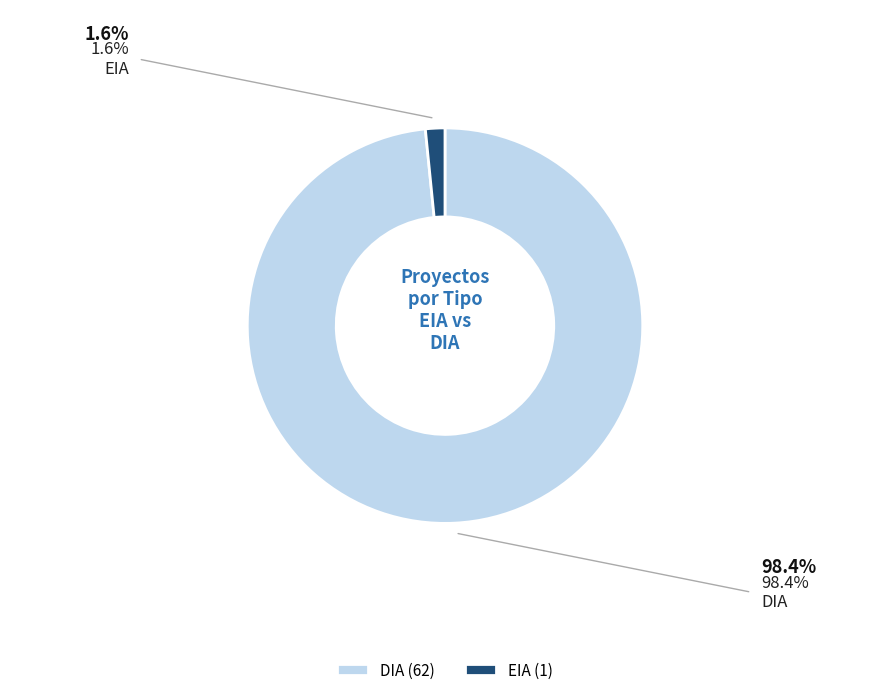

Which has a higher value, EIA or DIA?

DIA